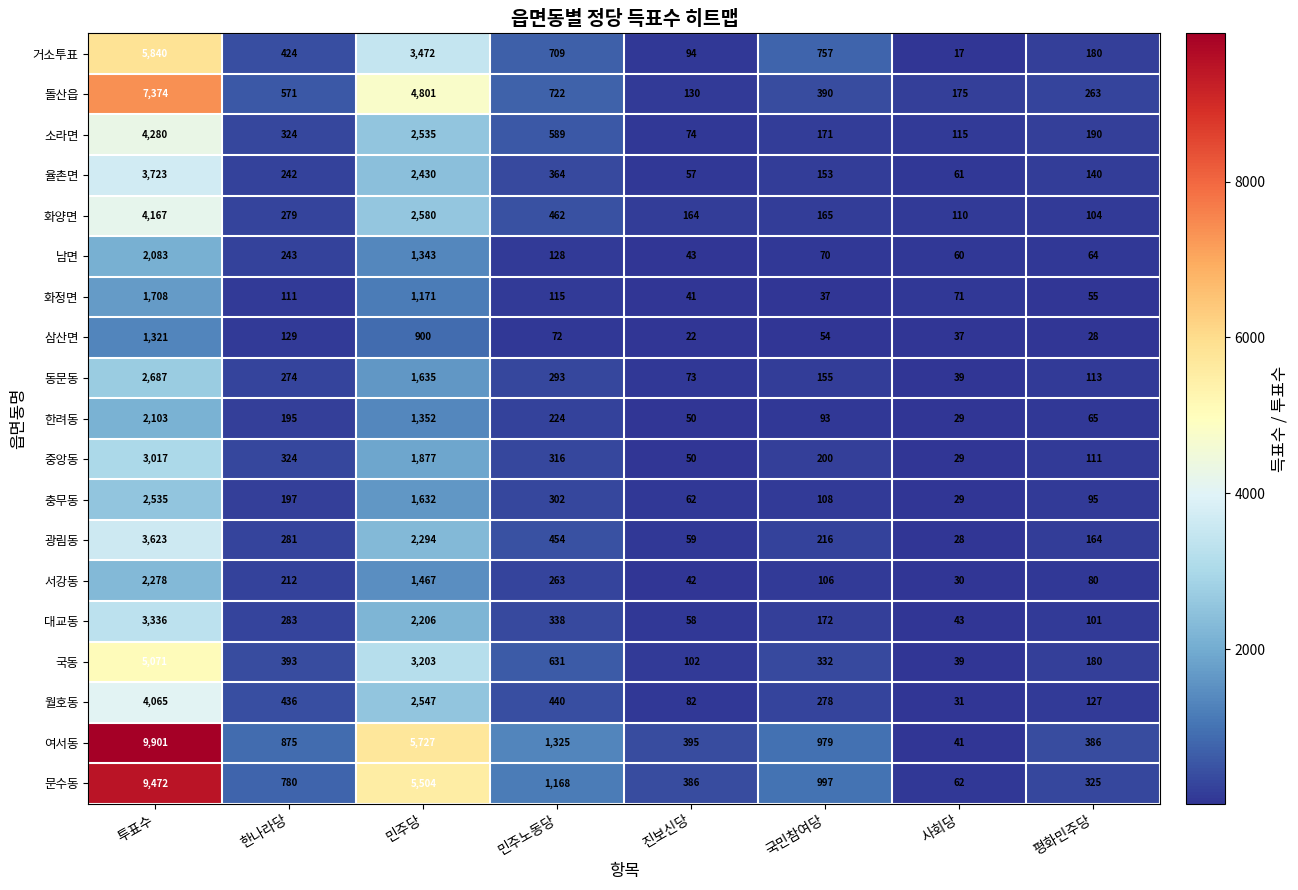

Which series has the largest range (max minus min)?

여서동